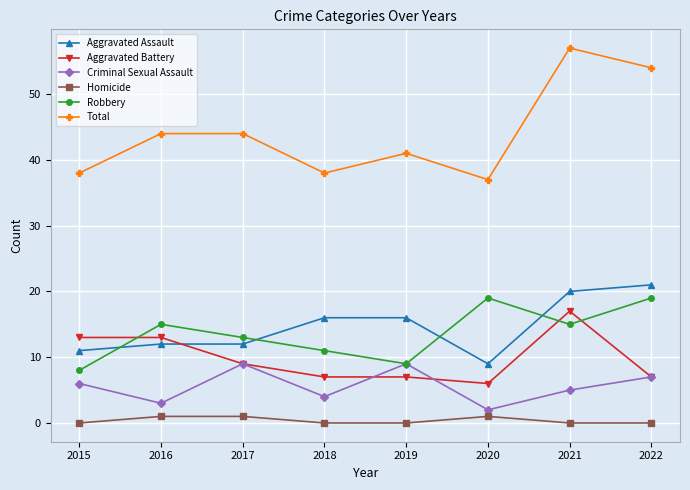

How many interior local valleys does the Total series have?

2